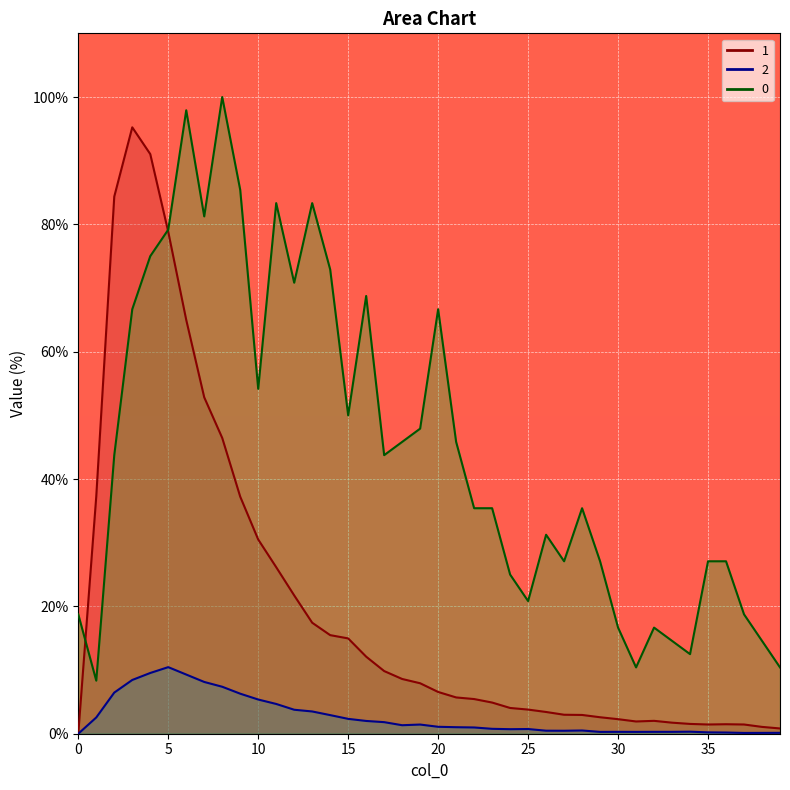

How many lines are shown in the chart?

3